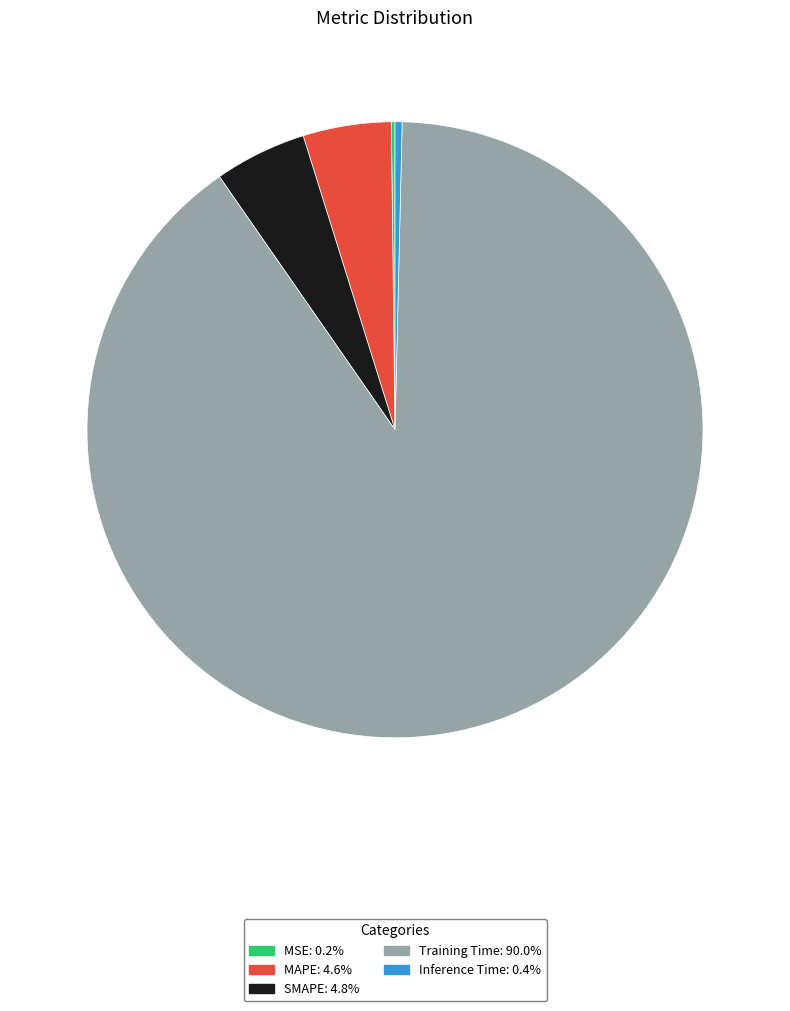

Combined, do Inference Time and MAPE account for over 50%?

No